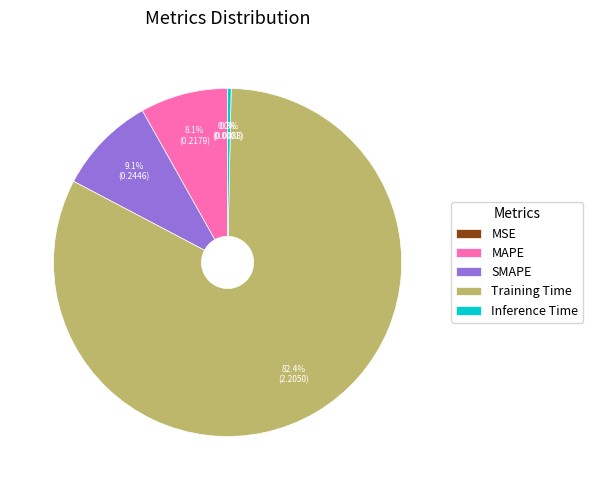

Which has a higher value, Inference Time or SMAPE?

SMAPE